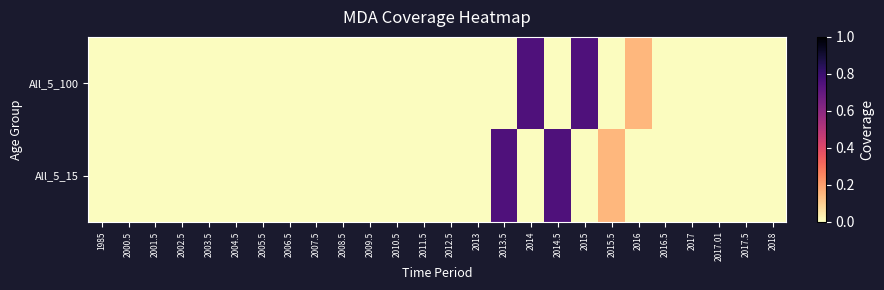

Reading left to right, list all the values displayed in this chart.

All_5_100: 1985=0.0	2000.5=0.0	2001.5=0.0	2002.5=0.0	2003.5=0.0	2004.5=0.0	2005.5=0.0	2006.5=0.0	2007.5=0.0	2008.5=0.0	2009.5=0.0	2010.5=0.0	2011.5=0.0	2012.5=0.0	2013=0.0	2013.5=0.0	2014=0.8	2014.5=0.0	2015=0.8	2015.5=0.0	2016=0.1	2016.5=0.0	2017=0.0	2017.01=0.0	2017.5=0.0	2018=0.0
All_5_15: 1985=0.0	2000.5=0.0	2001.5=0.0	2002.5=0.0	2003.5=0.0	2004.5=0.0	2005.5=0.0	2006.5=0.0	2007.5=0.0	2008.5=0.0	2009.5=0.0	2010.5=0.0	2011.5=0.0	2012.5=0.0	2013=0.0	2013.5=0.8	2014=0.0	2014.5=0.8	2015=0.0	2015.5=0.1	2016=0.0	2016.5=0.0	2017=0.0	2017.01=0.0	2017.5=0.0	2018=0.0